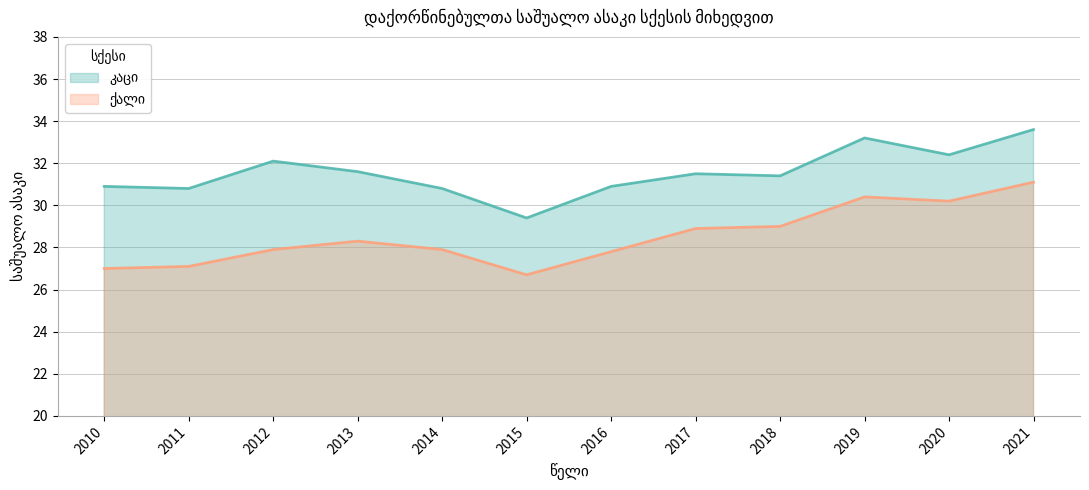

What is the difference between the second highest and second lowest values in the ქალი series?

3.4